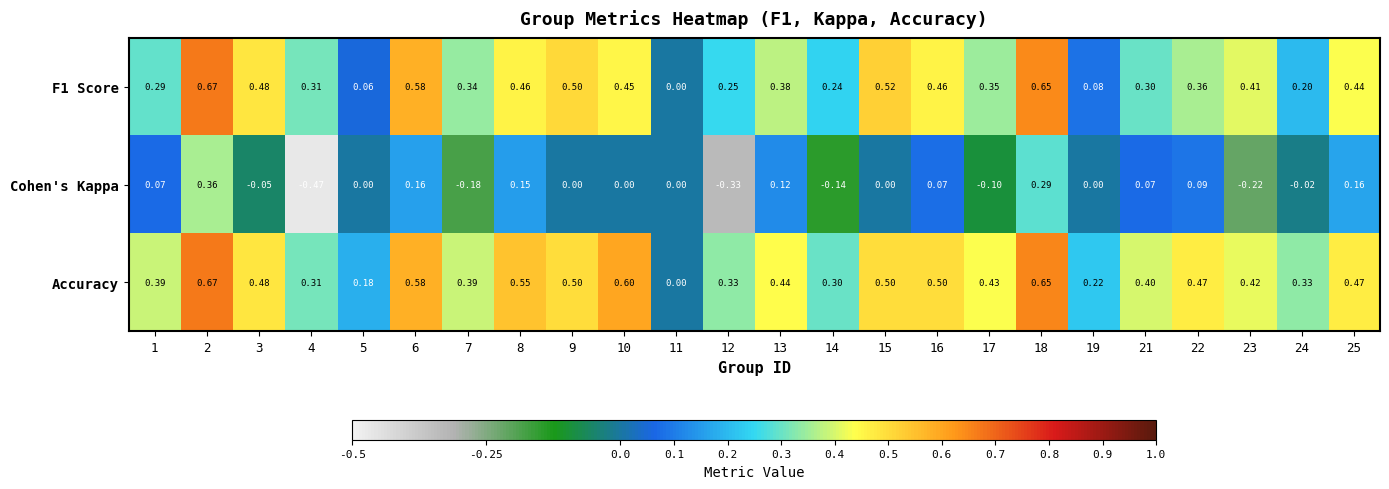

Which series has the largest total across all categories?

Accuracy